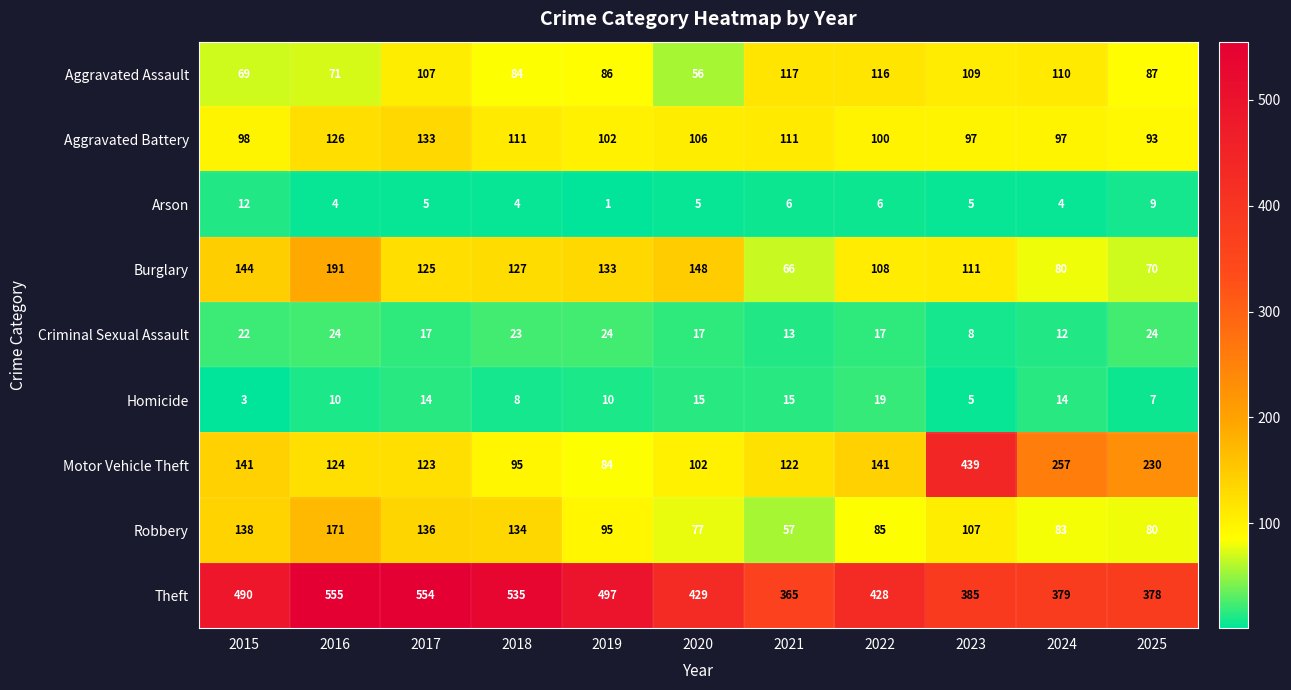

At how many categories does at least one series exceed 354?

11